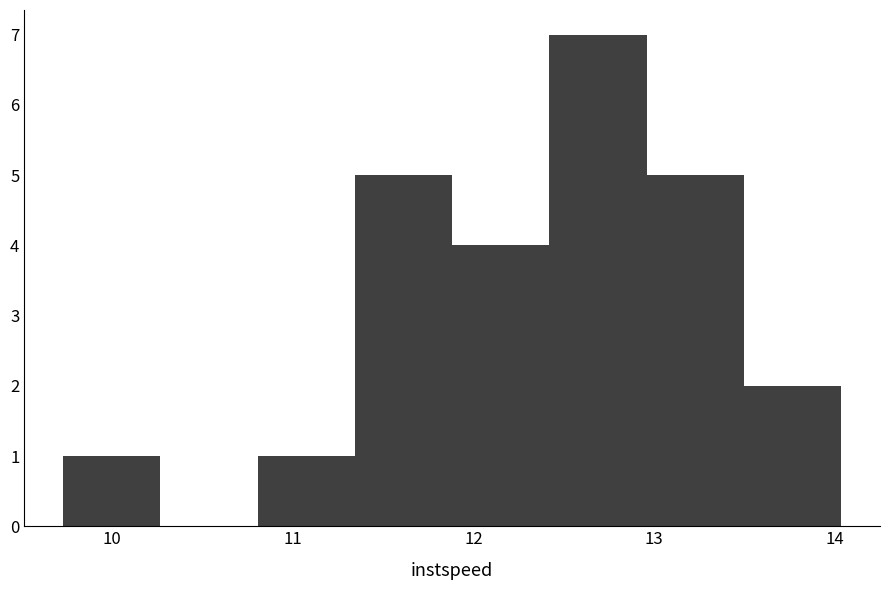

What is the height of the bar covering 13.0 to 13.5 on the x-axis? Neither the bar edges nor the heights are printed on the chart, so give them approximately, as read against the axes.

5